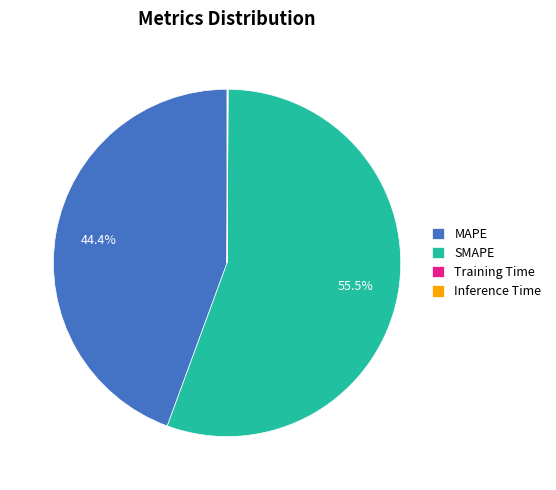

Which category has the biggest portion of the pie?

SMAPE